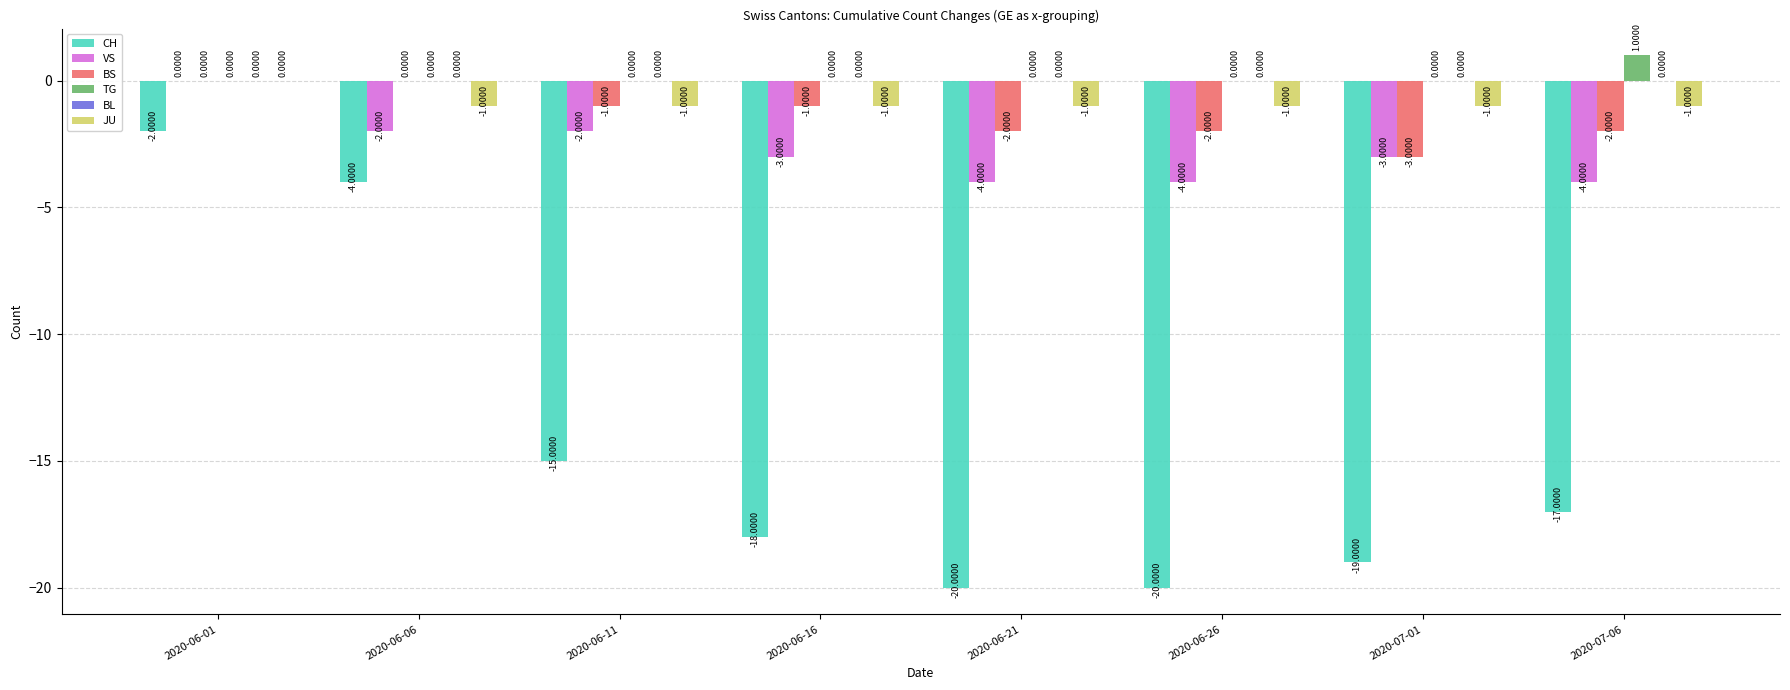

The VS series shows 0 at 2020-06-11. True or false?

False